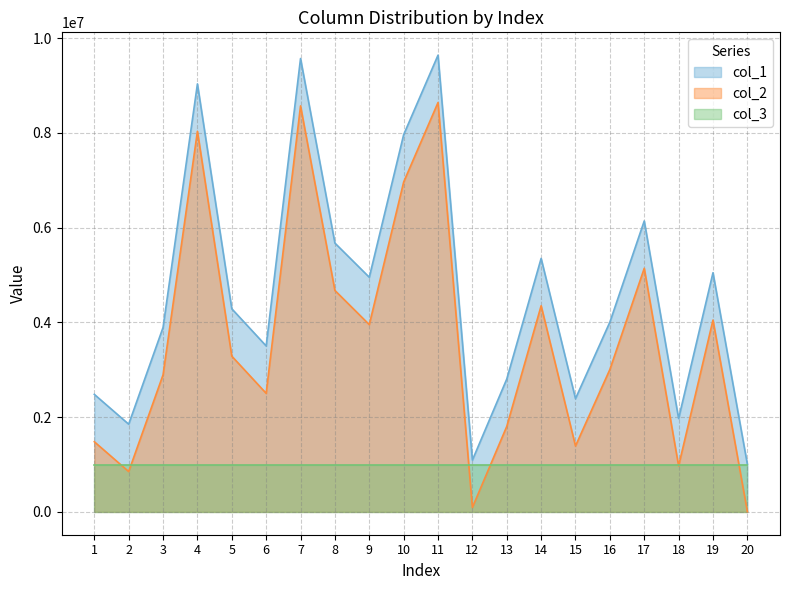

Where is col_2 nearest to the value 4323741?

14